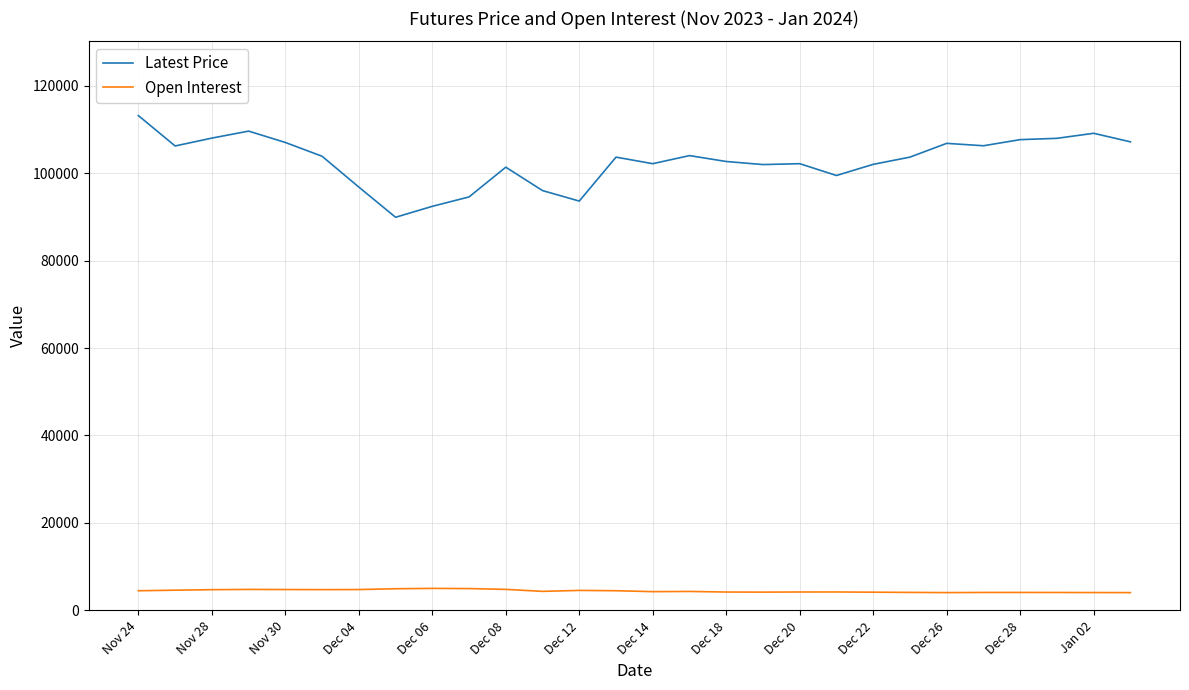

Rank the series by their maximum value, from highest to lowest.

Latest Price, Open Interest